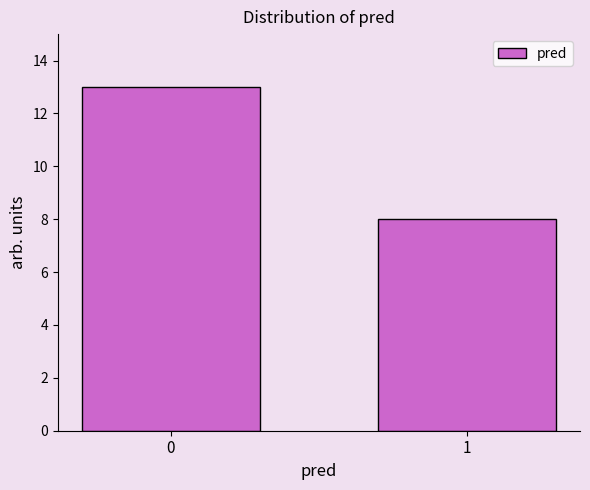

Reading left to right, list all the values displayed in this chart.

13	8